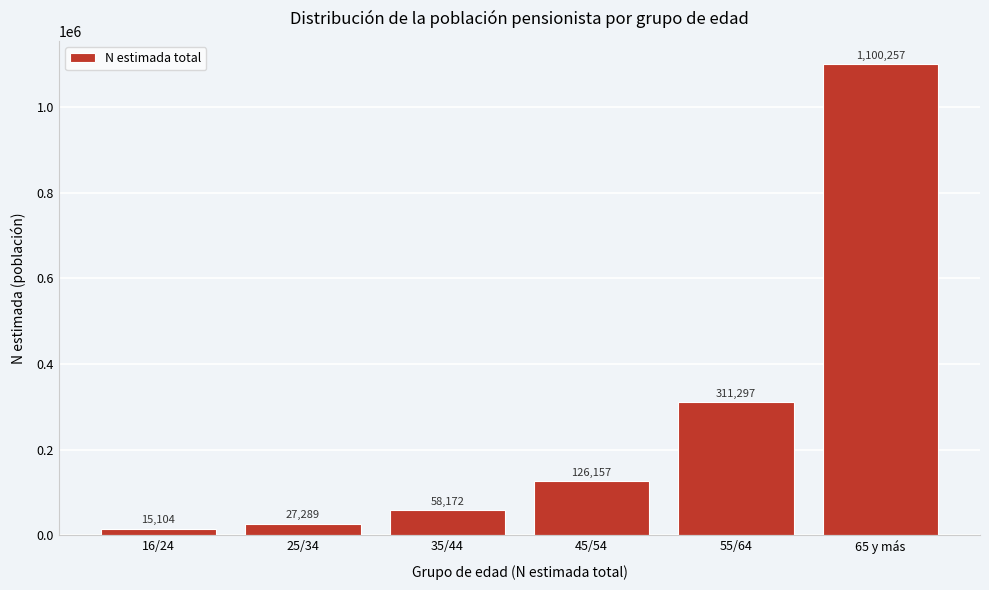

Reading left to right, what are all the values shown in this chart?

16/24=15104	25/34=27289	35/44=58172	45/54=126157	55/64=311297	65 y más=1100257